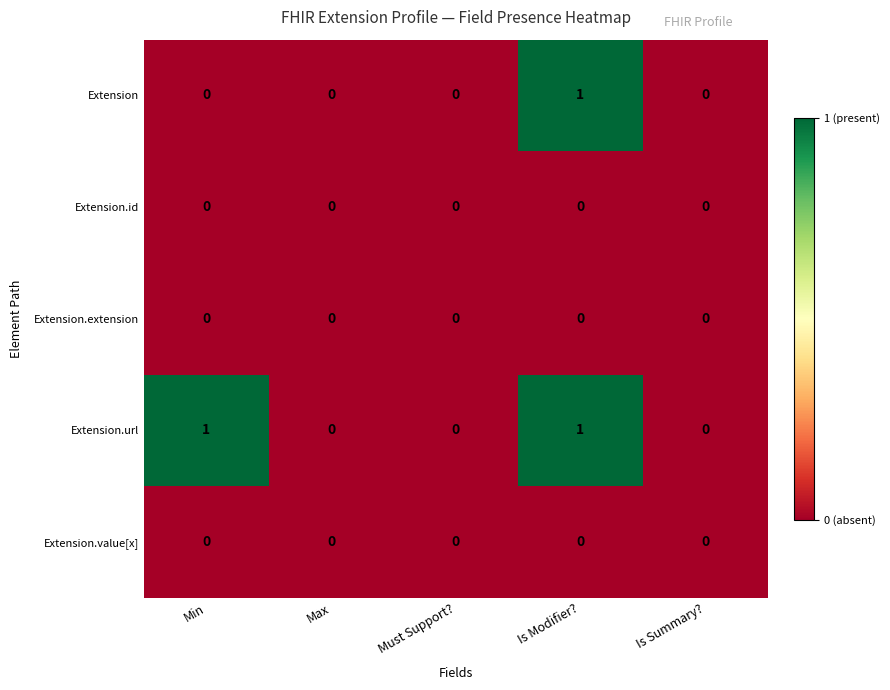

What is the total value across all series at Is Modifier??

2